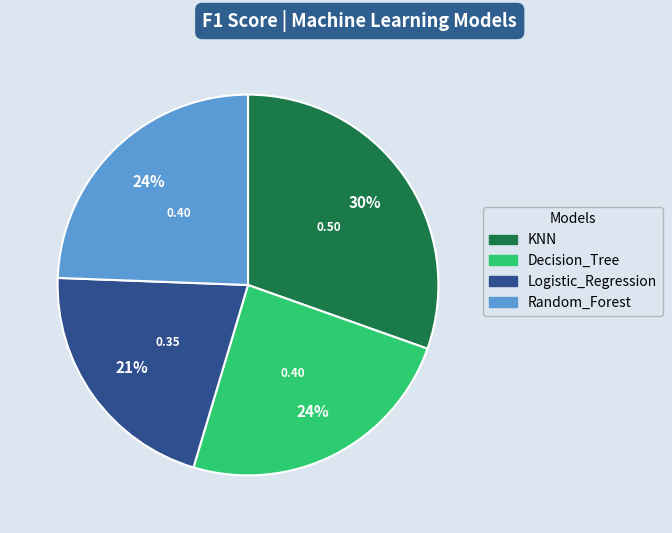

To the nearest percent, what portion does Decision_Tree represent?

24%